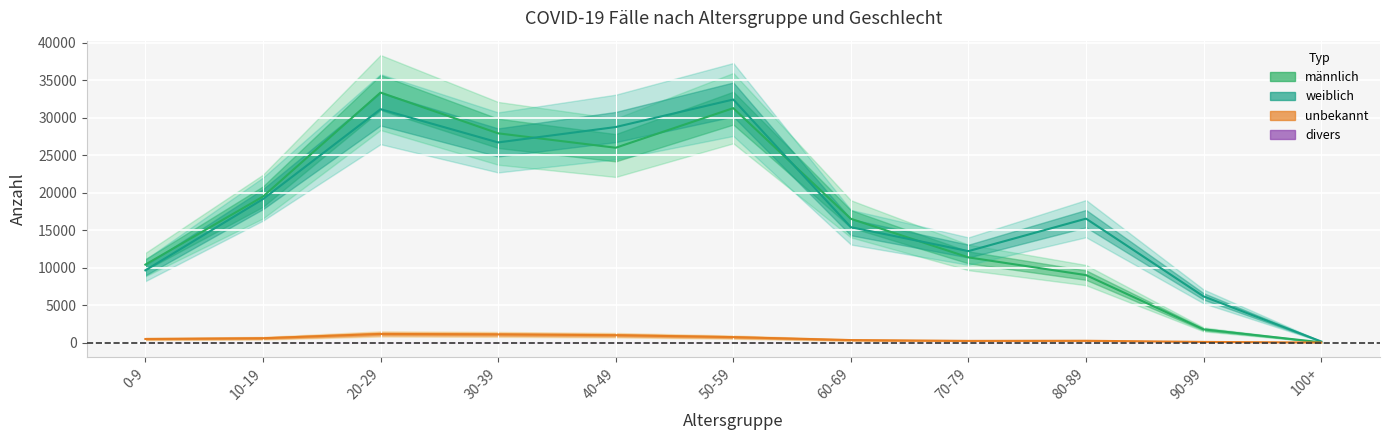

What is the spread (max minus min) of values at 10-19?

18905